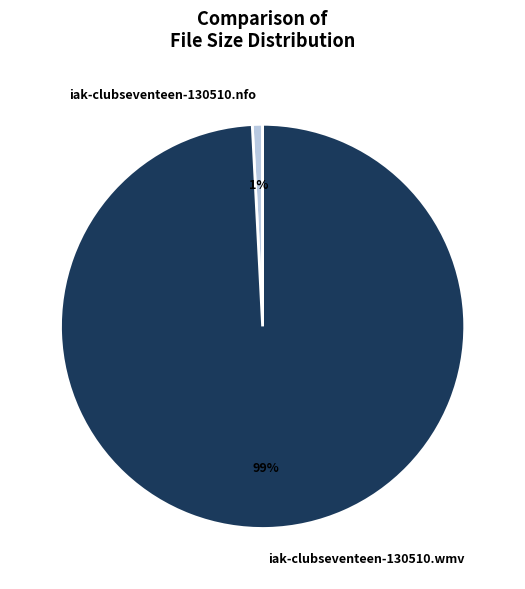

What is the majority slice?

iak-clubseventeen-130510.wmv